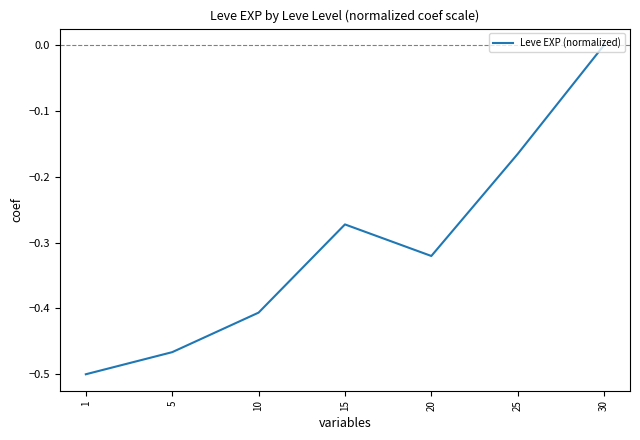

The value at 5 is -0.3. True or false?

False